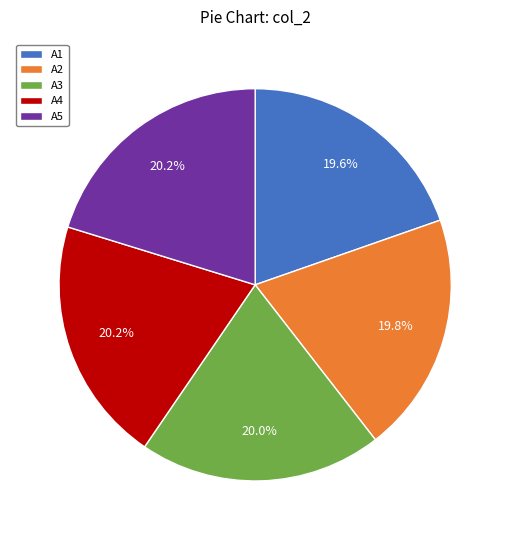

What is the ratio of the value at A1 to the value at A5?

1.0